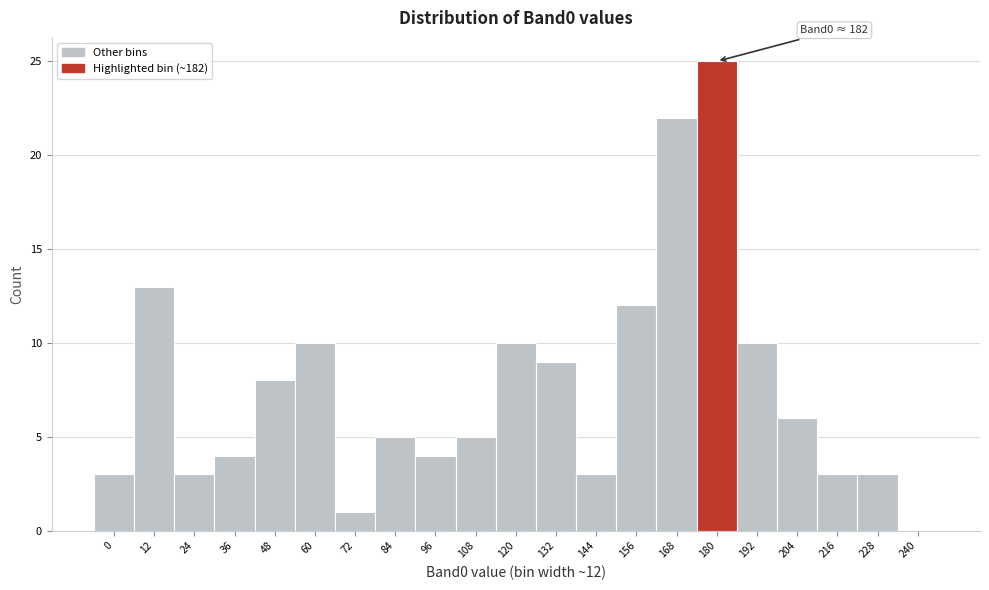

Reading left to right, what are all the values shown in this chart?

0=3	12=13	24=3	36=4	48=8	60=10	72=1	84=5	96=4	108=5	120=10	132=9	144=3	156=12	168=22	180=25	192=10	204=6	216=3	228=3	240=0